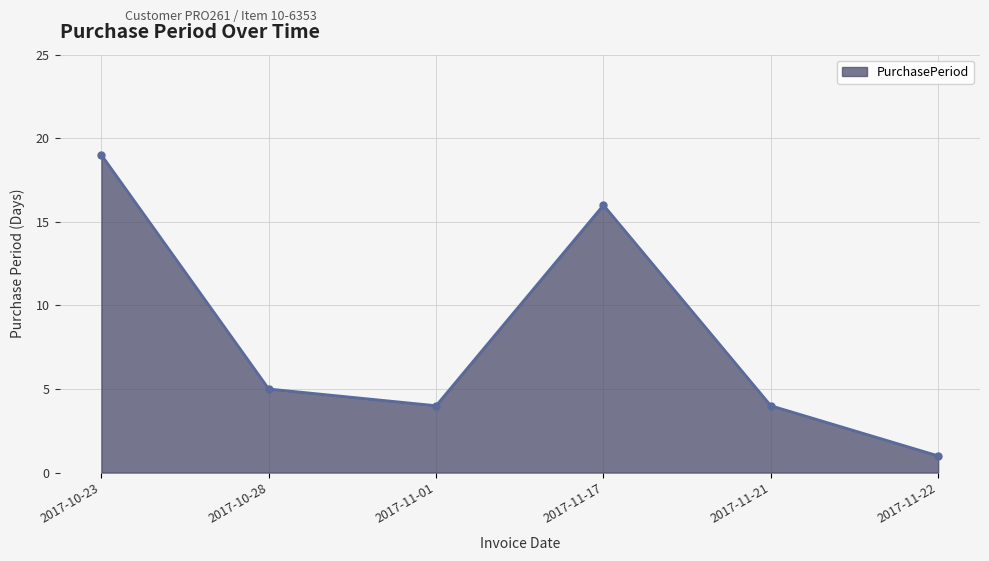

Reading left to right, transcribe all the data shown in this chart.

2017-10-23=19	2017-10-28=5	2017-11-01=4	2017-11-17=16	2017-11-21=4	2017-11-22=1